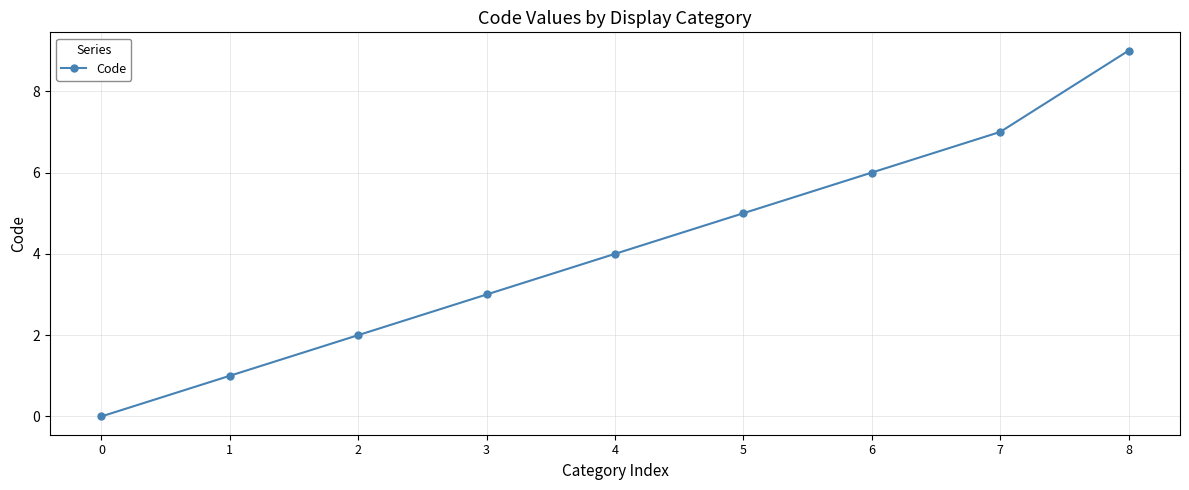

What is the change in value from 1 to 6?

+5